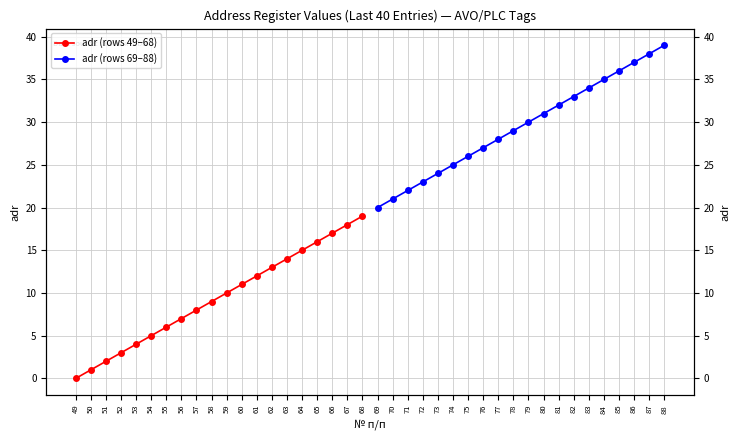

What is the difference between the maximum and minimum values in the adr (rows 49–68) series?

19